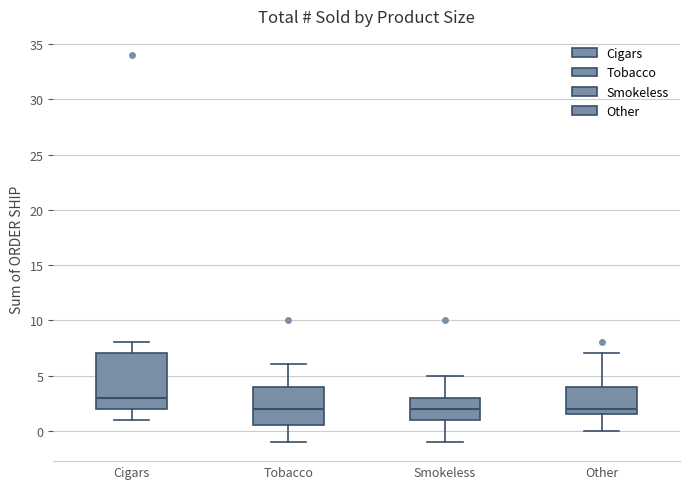

Comparing the boxes themselves (not the whiskers), which one is the tallest?

Cigars